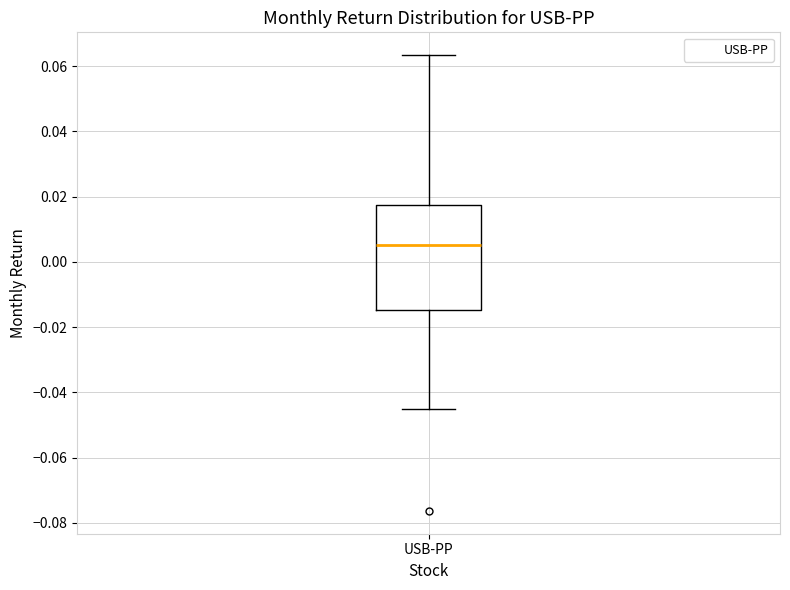

Where is the lower edge of the box for USB-PP on the y-axis? The values are not printed on the chart, so give them approximately, as read against the axis.

-0.014